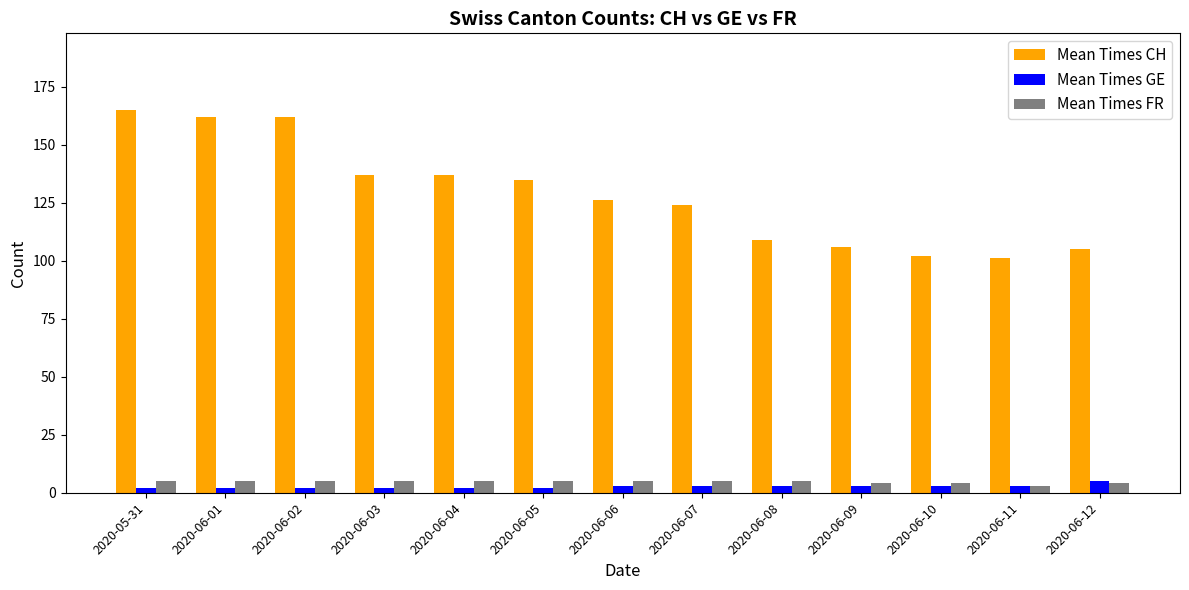

What is the difference between the maximum and minimum values in the Mean Times GE series?

3